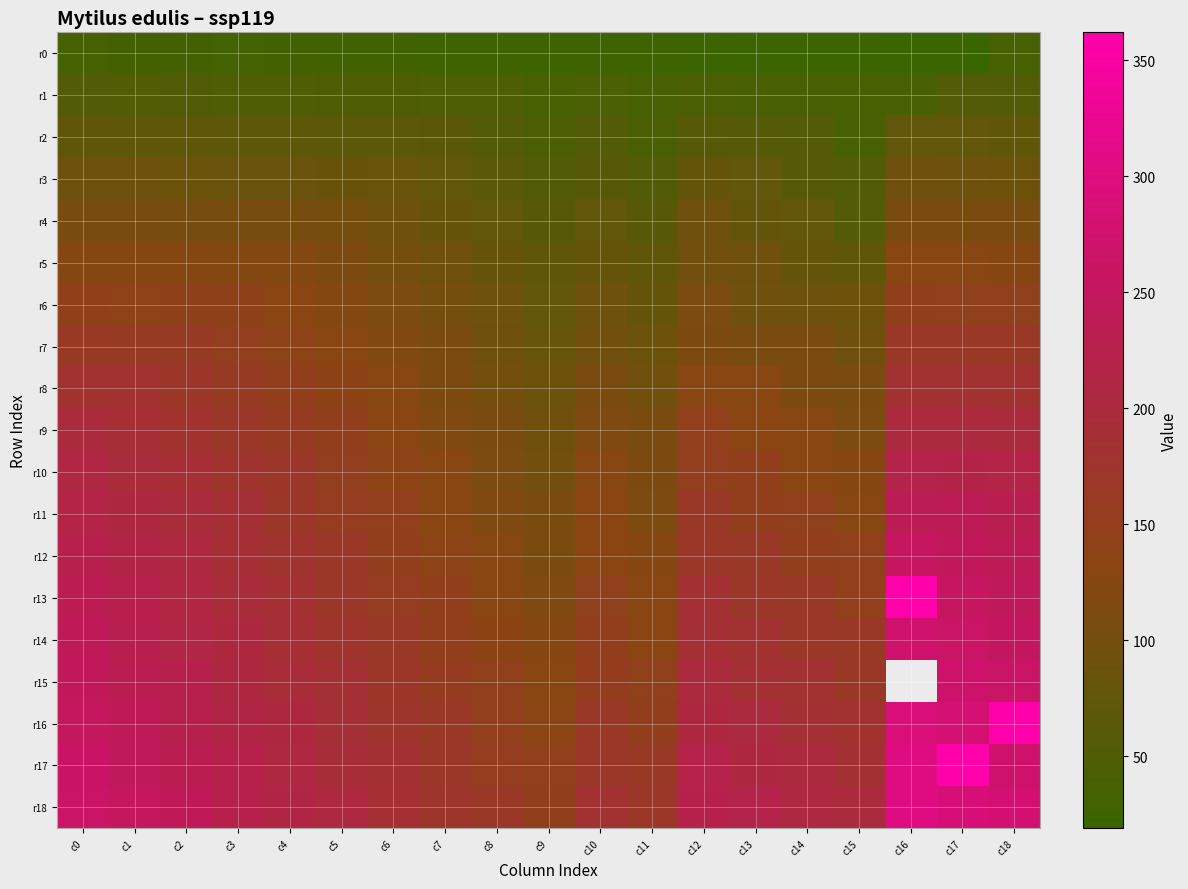

Is the value of r8 at c2 greater than the value of r6 at c6?

Yes